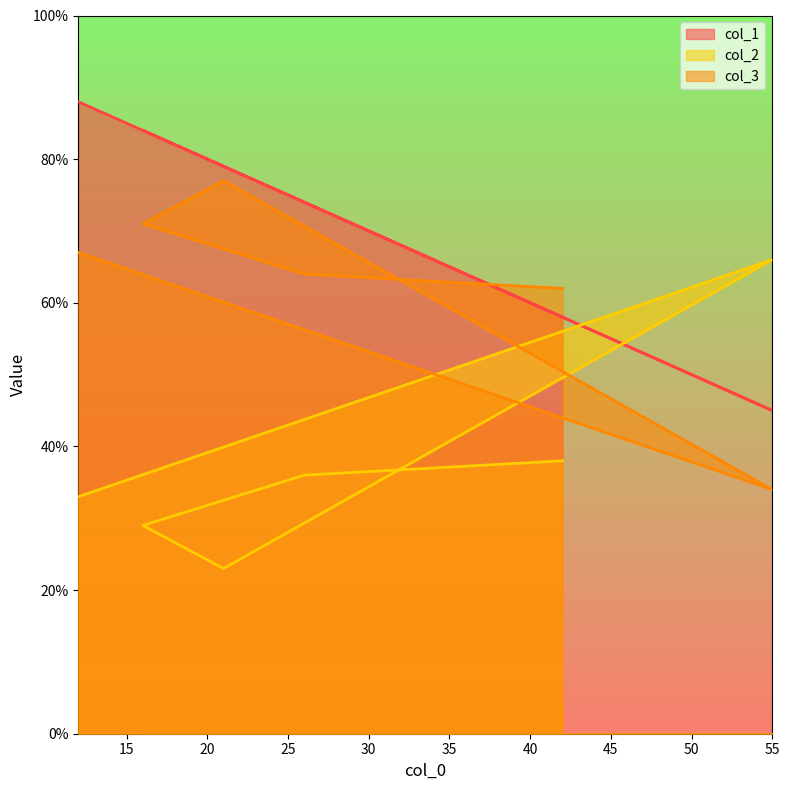

At which category does col_2 reach its first local valley?

21